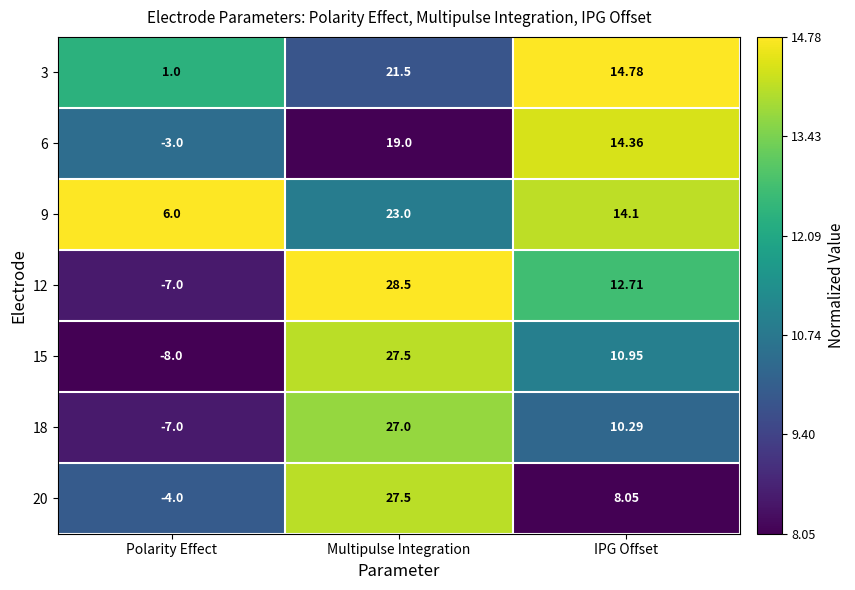

At which category is the sum across all series the highest?

Multipulse Integration